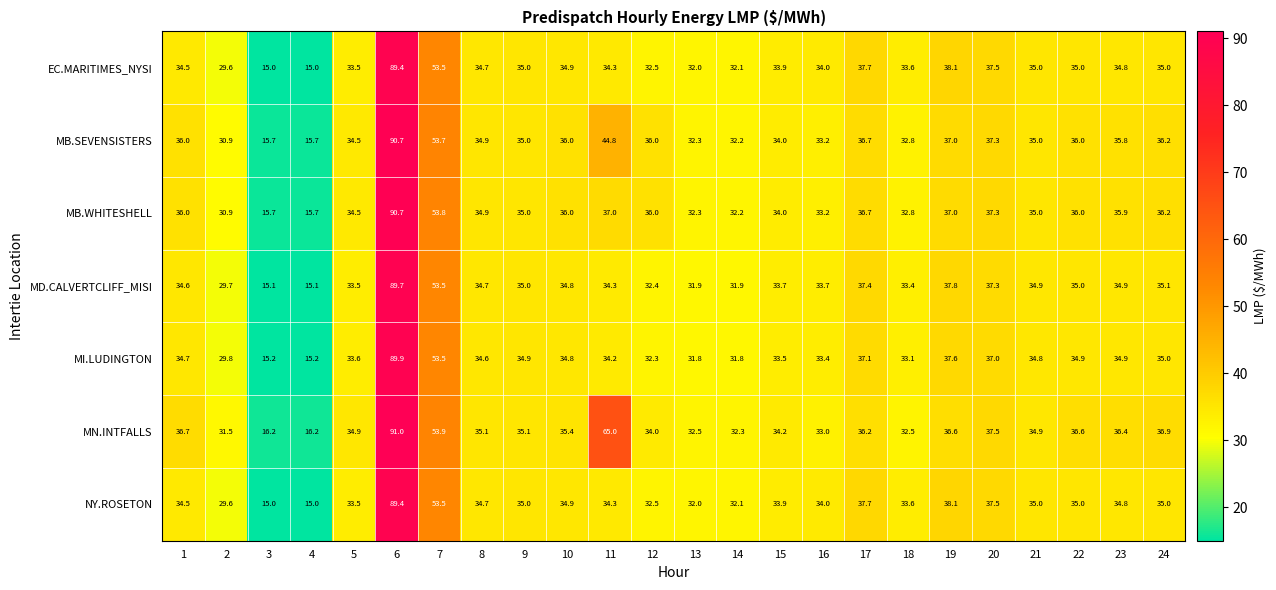

Which series has the largest total across all categories?

MN.INTFALLS